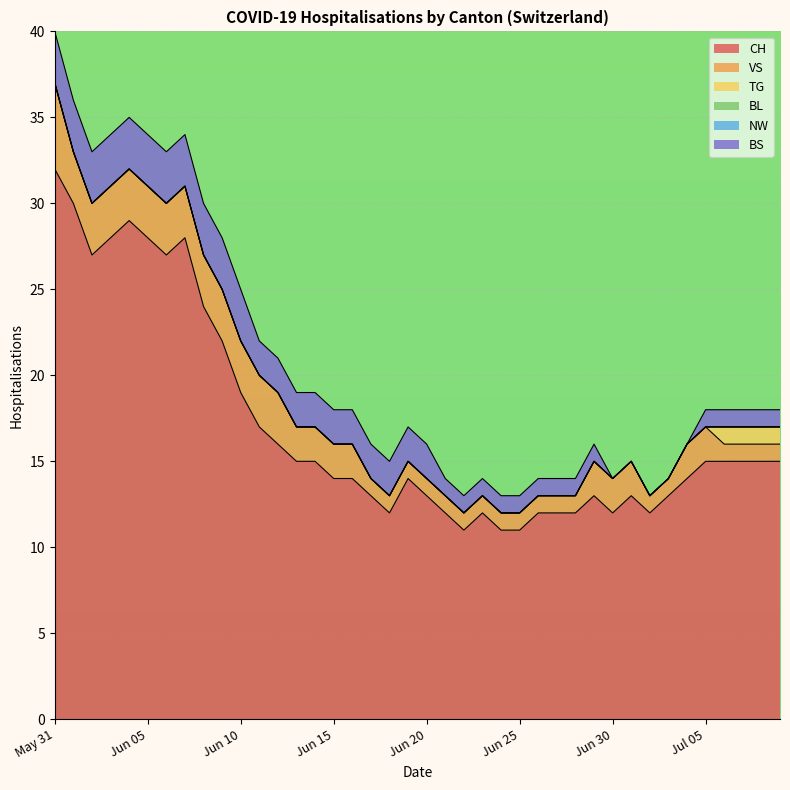

Which series changed the most between 2020-05-31 and 2020-07-05?

CH